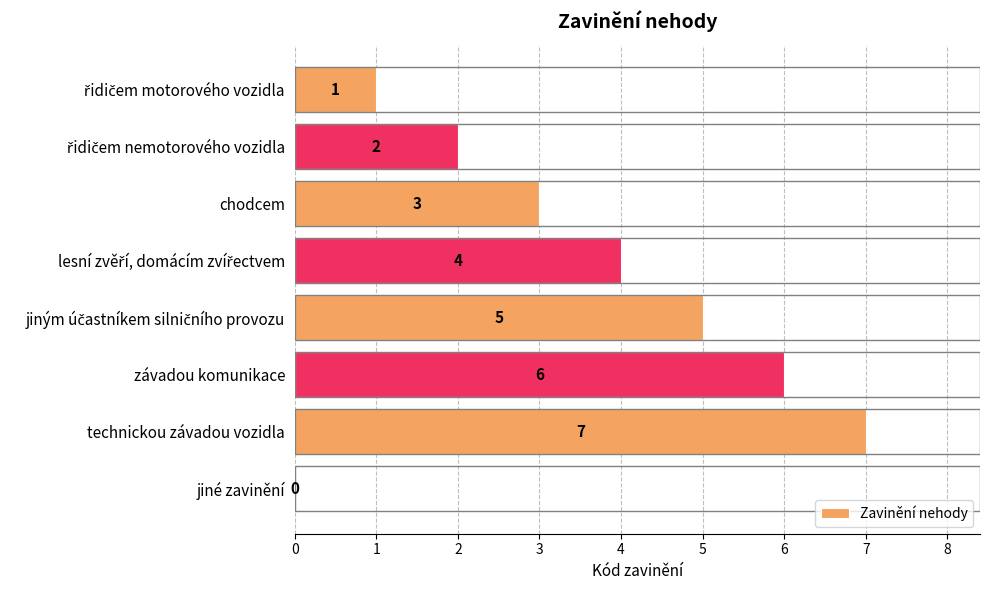

At which label is the value closest to 3?

chodcem